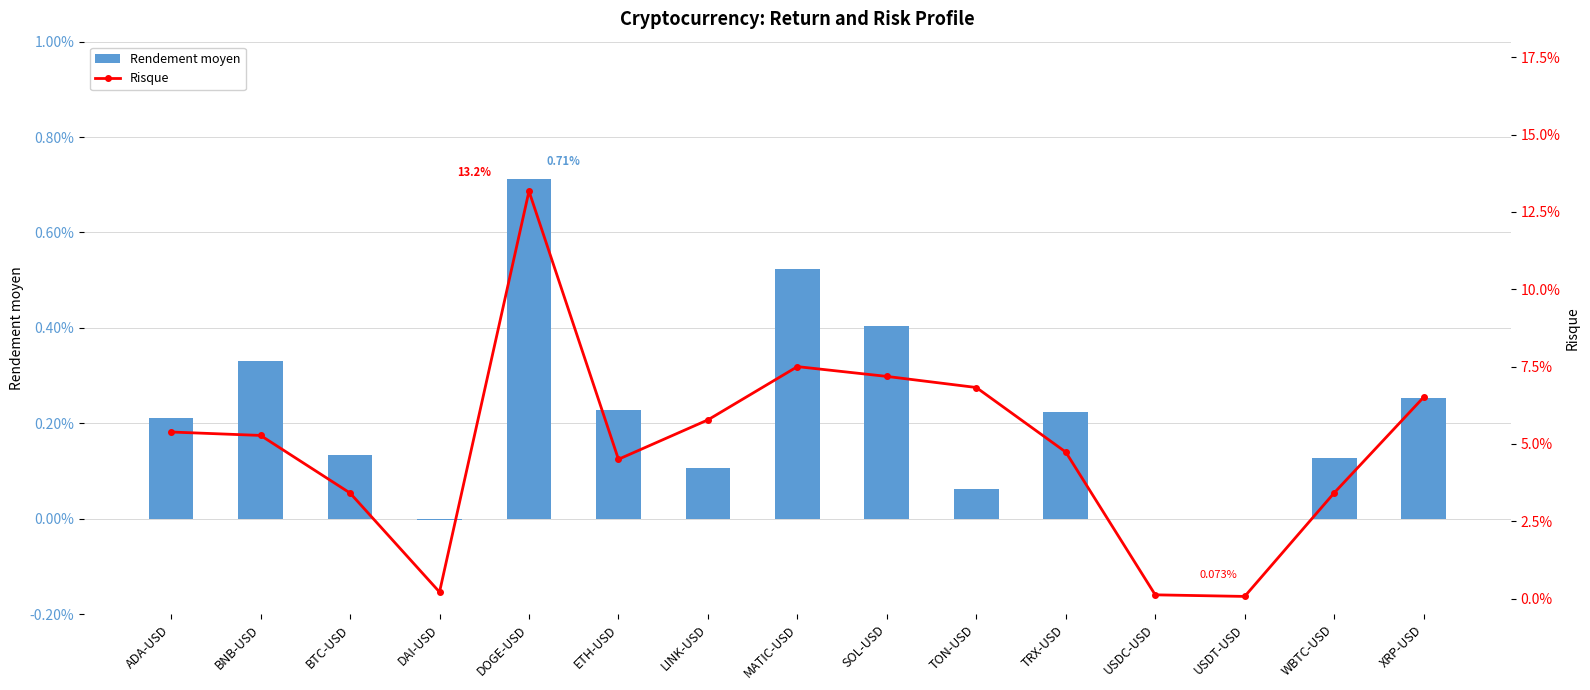

Rank the series by their maximum value, from lowest to highest.

Rendement moyen, Risque